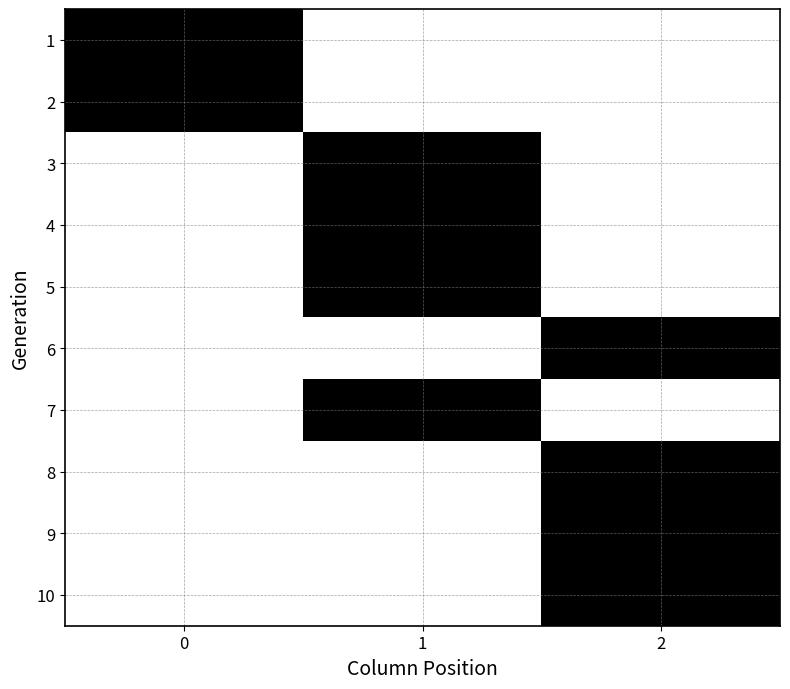

At how many categories does at least one series exceed 0?

3